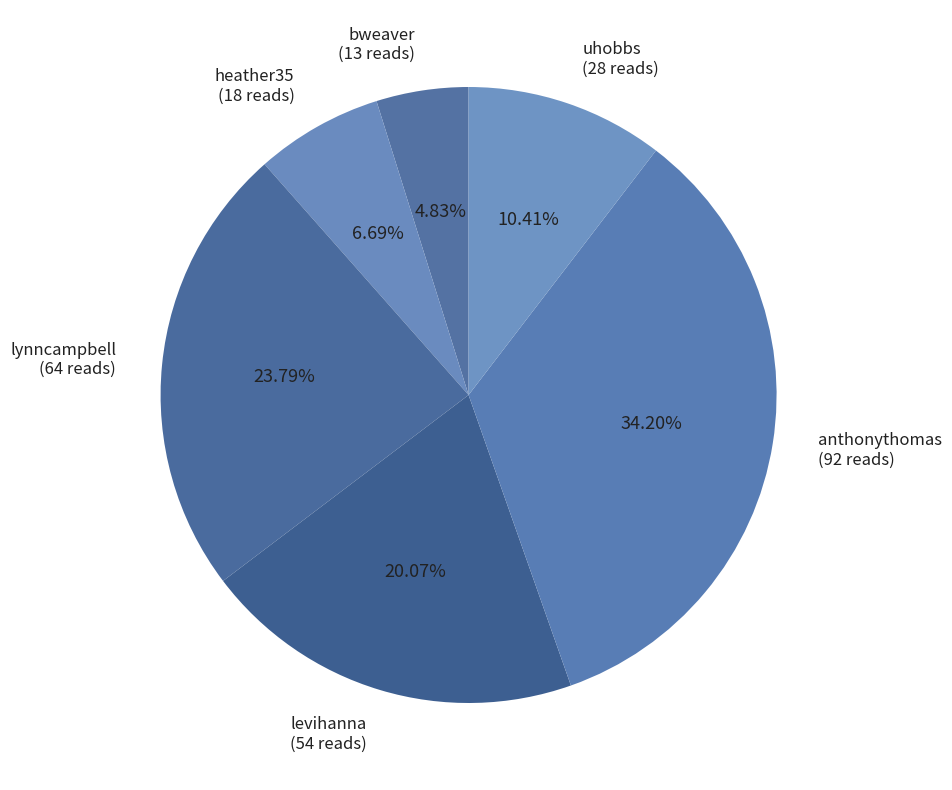

Count the number of slices in the pie.

6